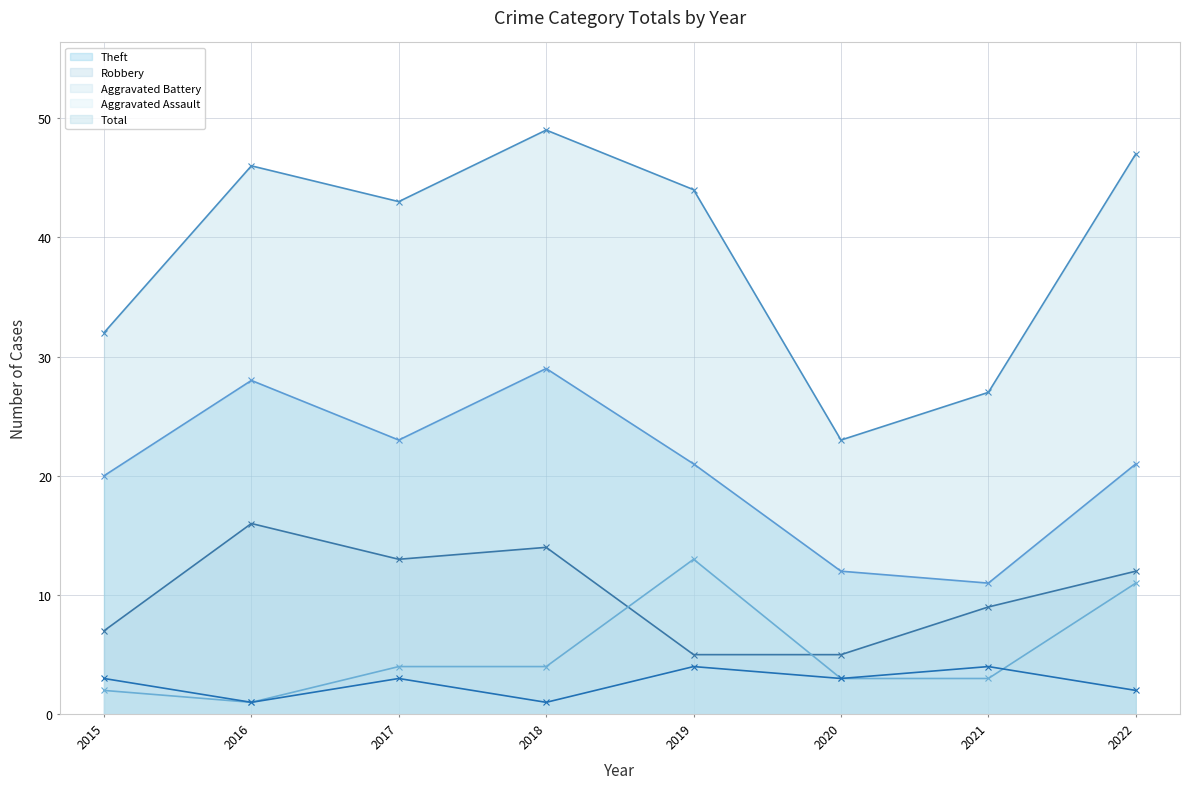

Which series has the largest range (max minus min)?

Total